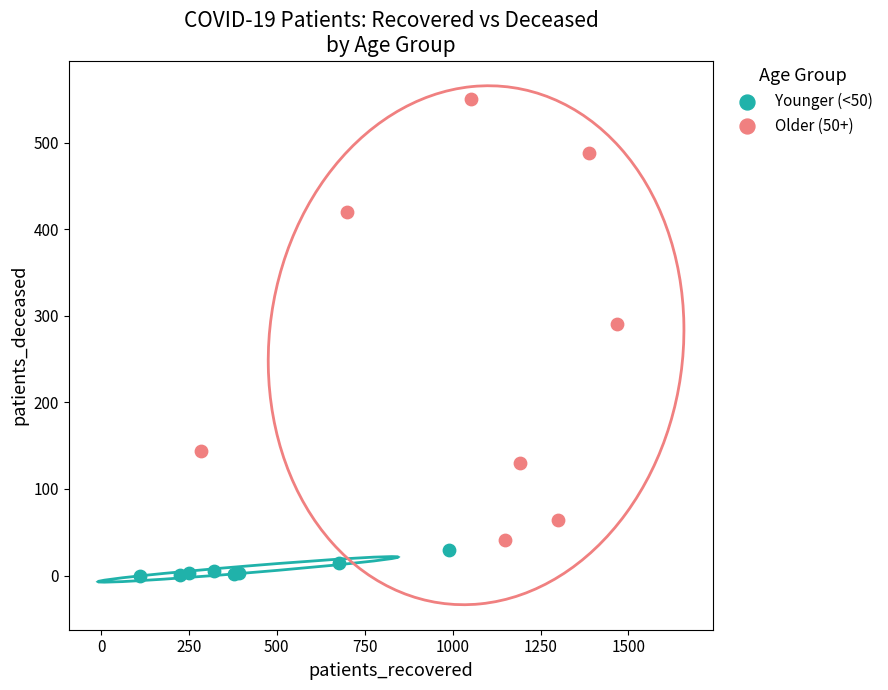

Which series contains the highest Y value?

Older (50+)